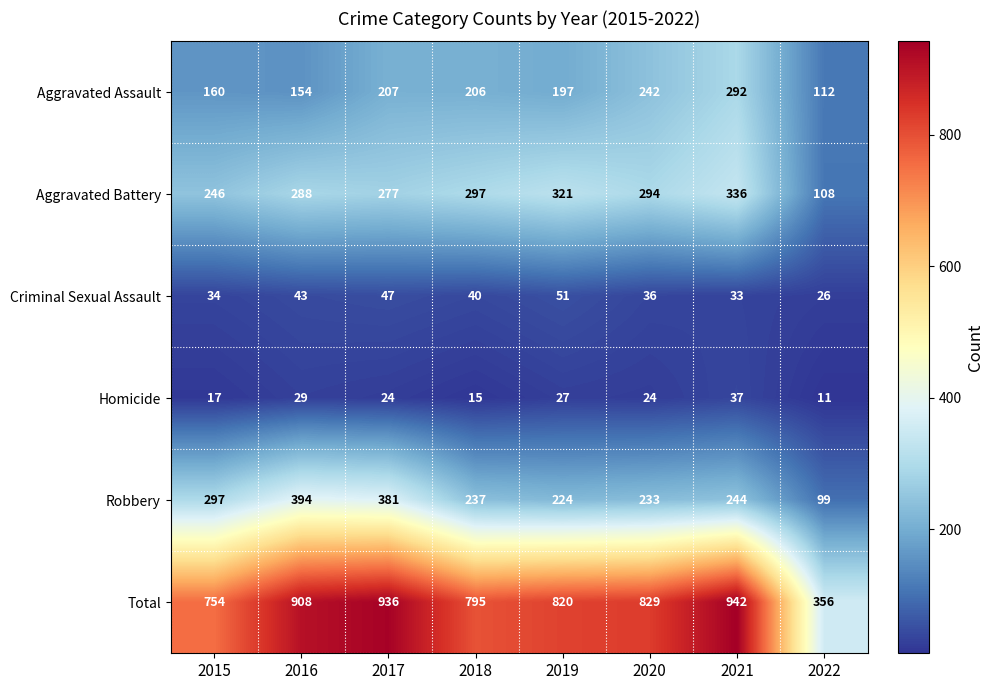

True or false: Homicide has a value of 6 at 2022.

False